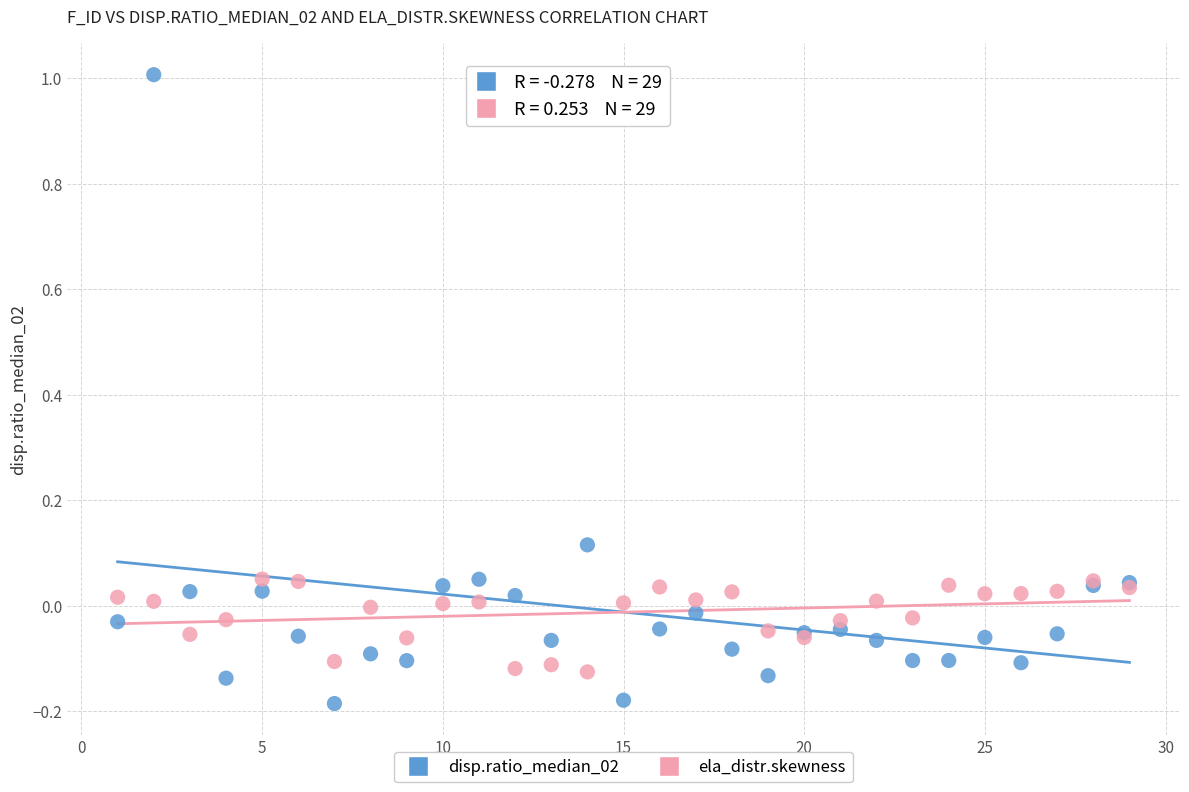

Which series has the largest Y range (max minus min)?

disp.ratio_median_02